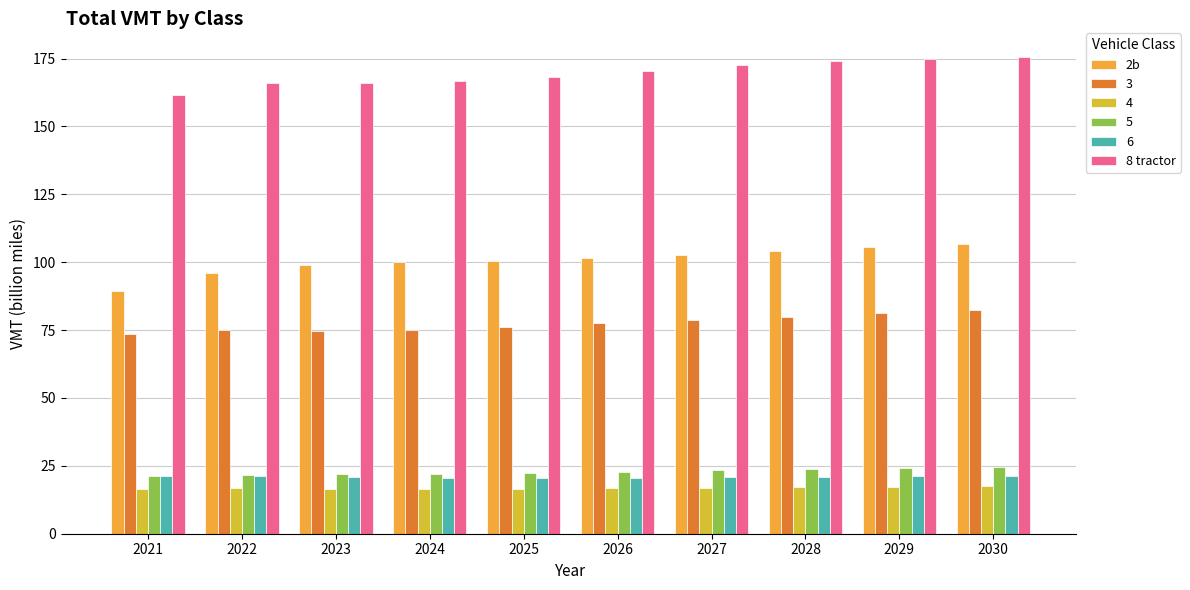

What is the sum of the 8 tractor values at 2026 and 2030?

346.0